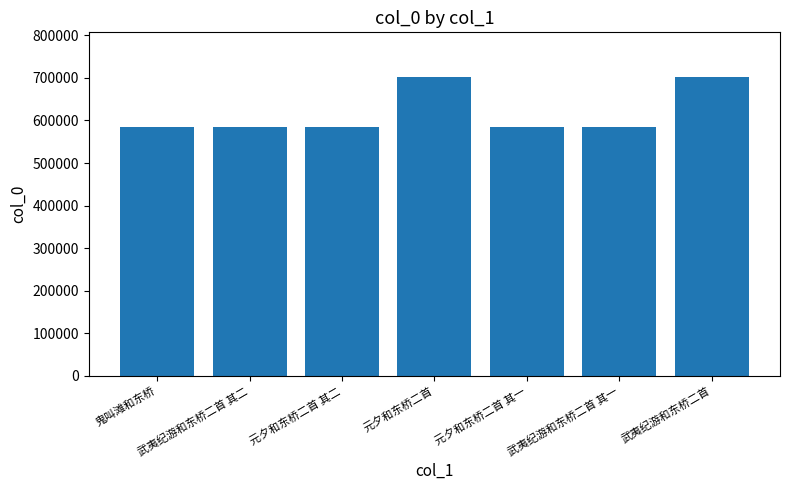

What is the maximum value shown in the chart?

701750